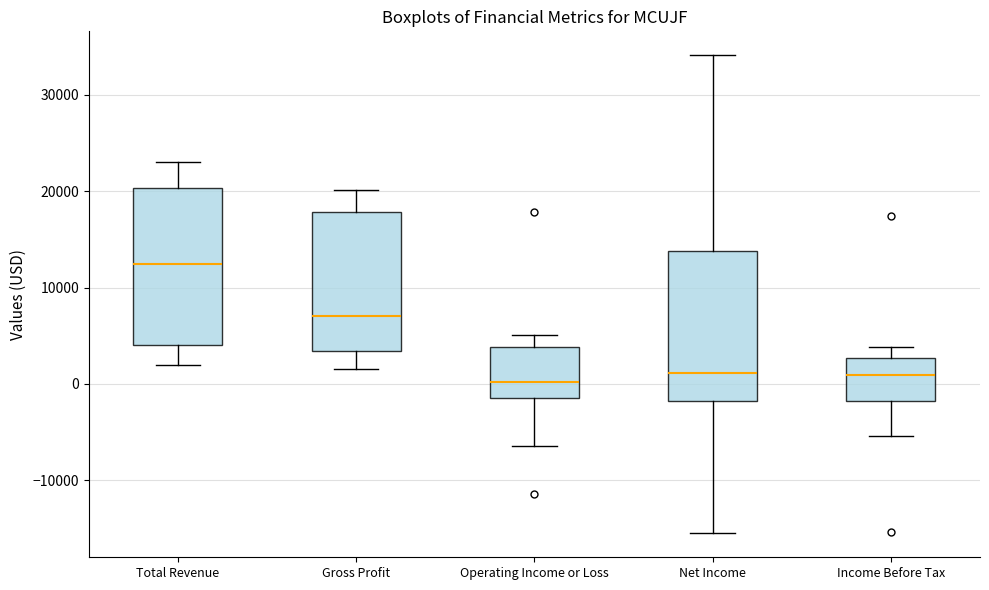

Which box has the highest median line?

Total Revenue